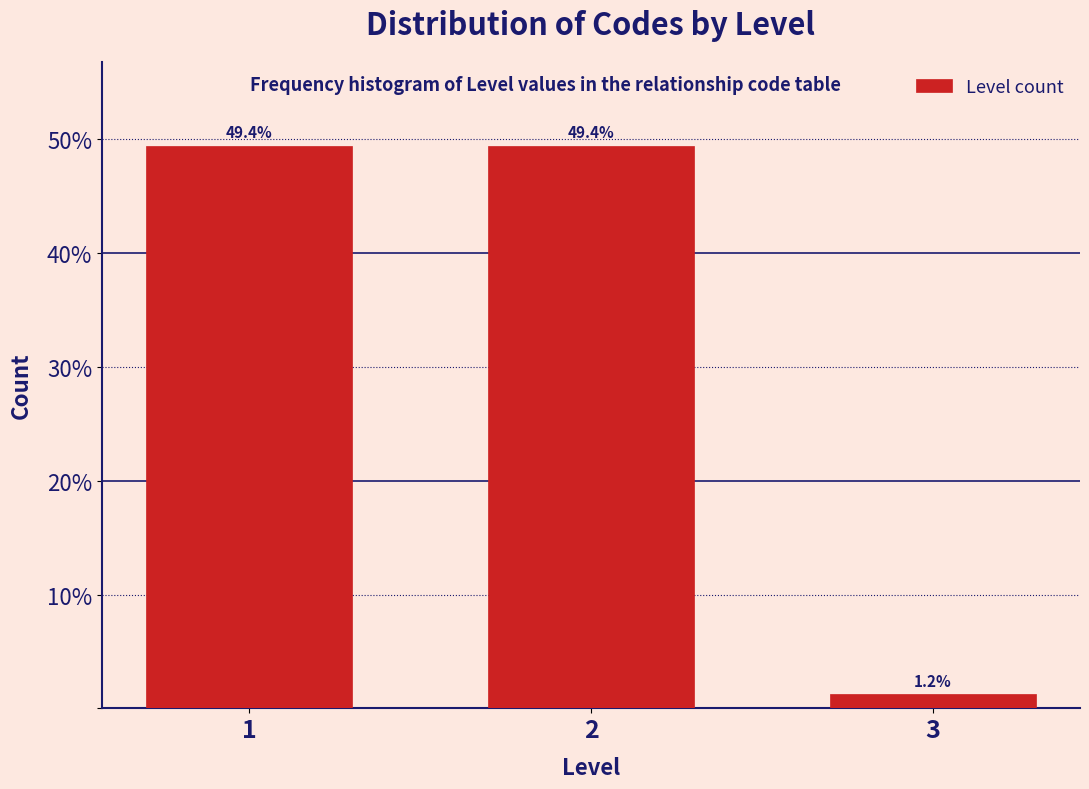

Reading left to right, what are all the values shown in this chart?

49.4	49.4	1.2